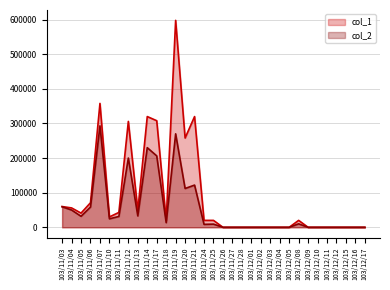

What is the maximum value for col_1?

598000